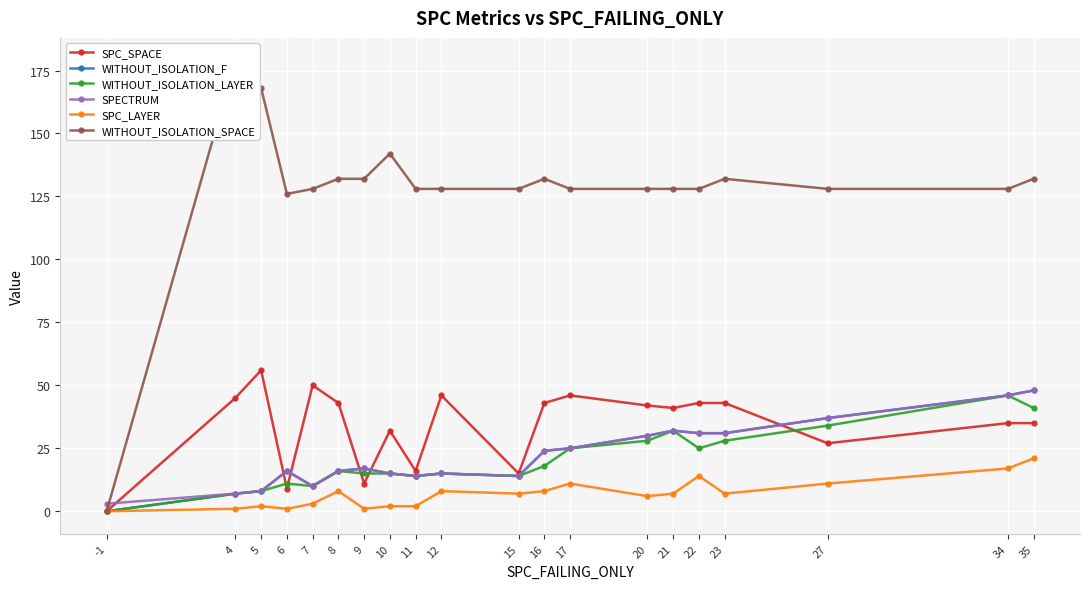

True or false: WITHOUT_ISOLATION_SPACE and WITHOUT_ISOLATION_LAYER cross at least once.

False